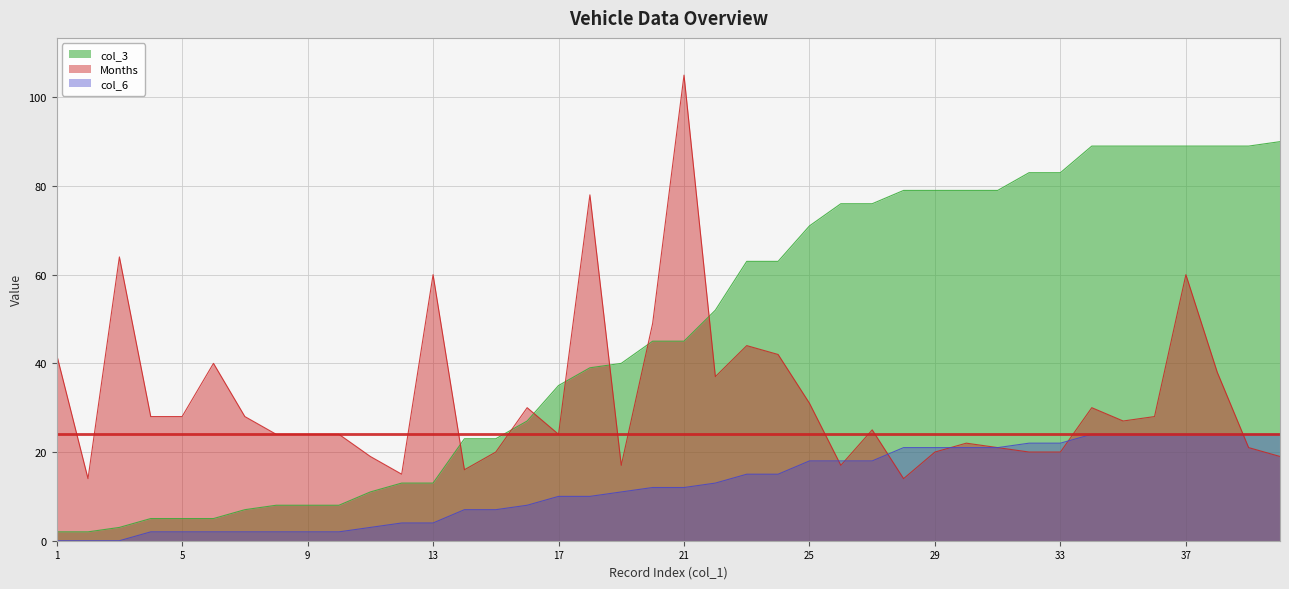

What is the difference between the maximum and minimum values in the col_6 series?

24